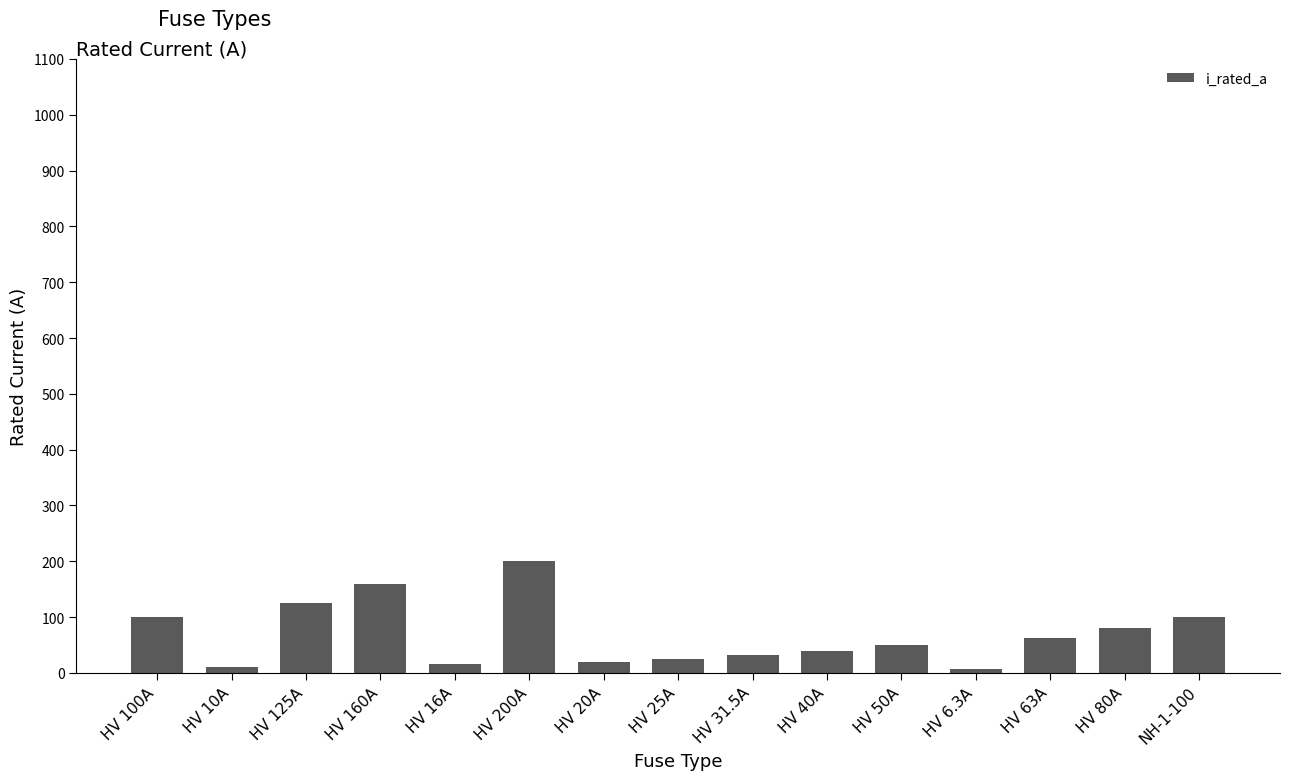

What is the difference between the second highest and second lowest values?

150.0